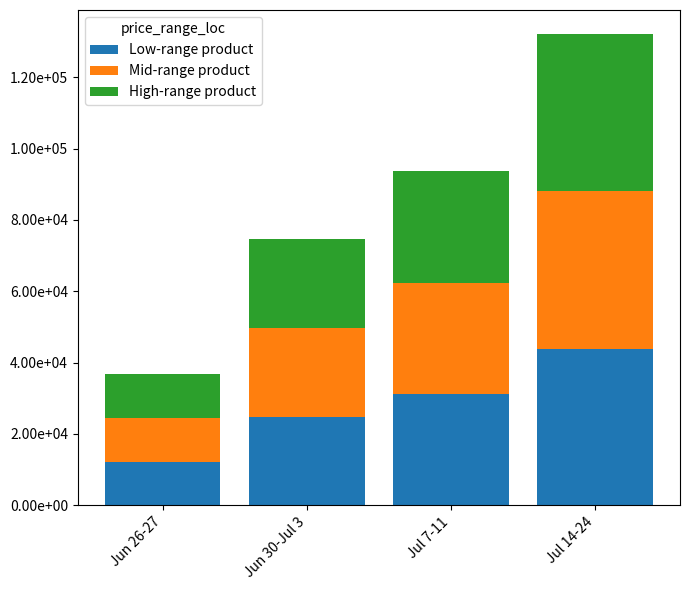

Which series has the largest total across all categories?

High-range product